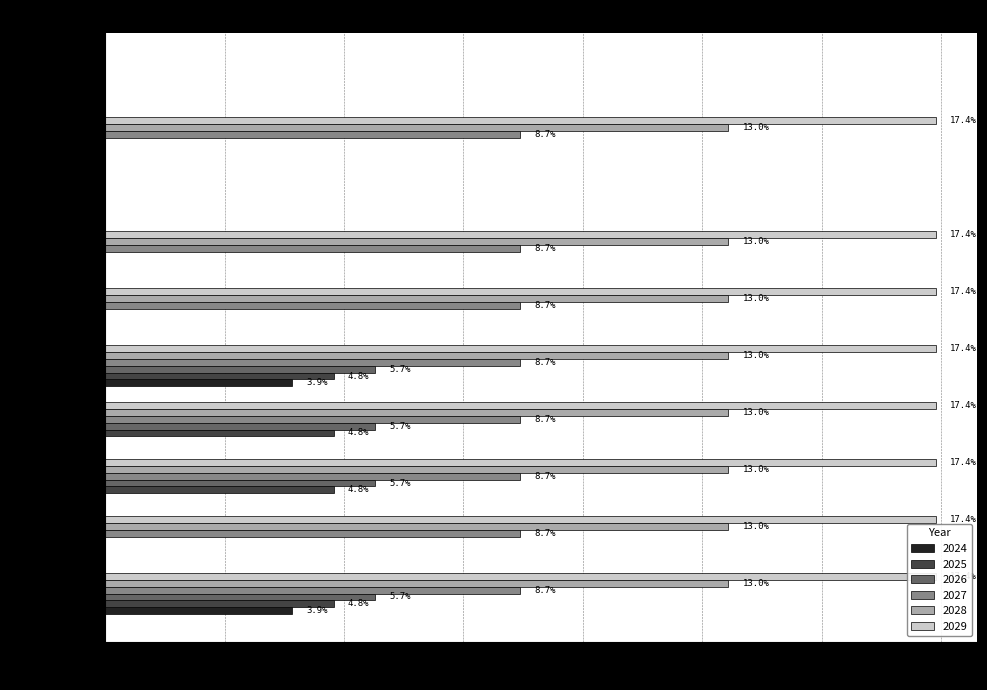

The 2026 series shows 5.7 at New Jersey. True or false?

True